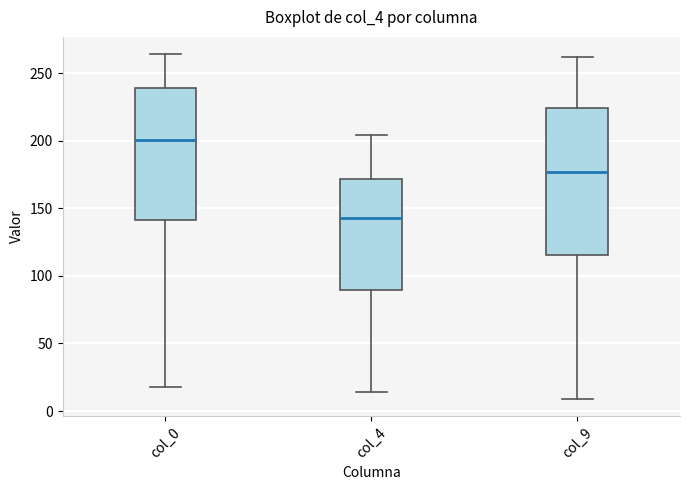

Comparing the boxes themselves (not the whiskers), which one is the tallest?

col_9